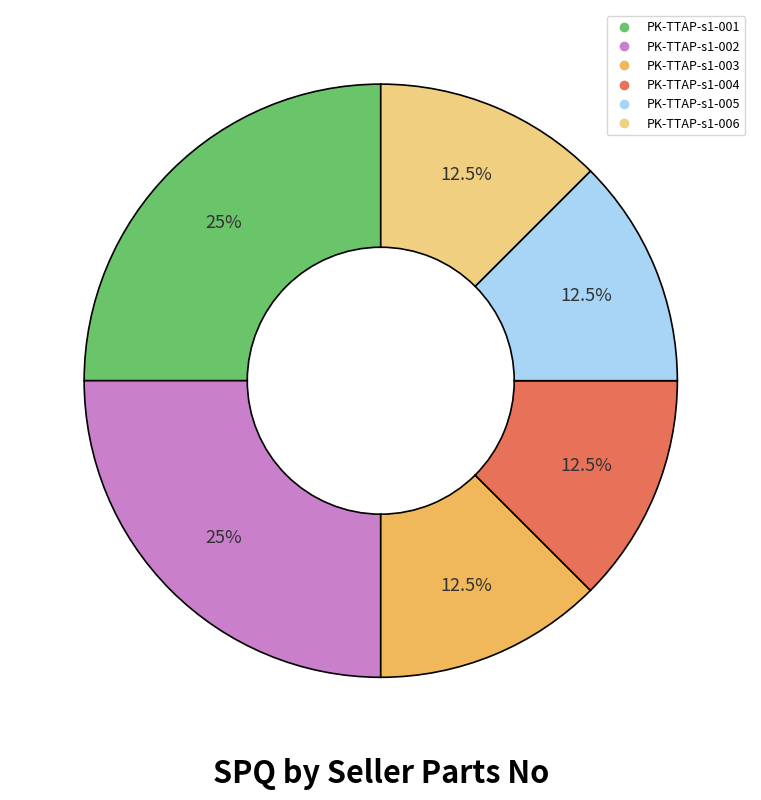

Count the number of slices in the pie.

6